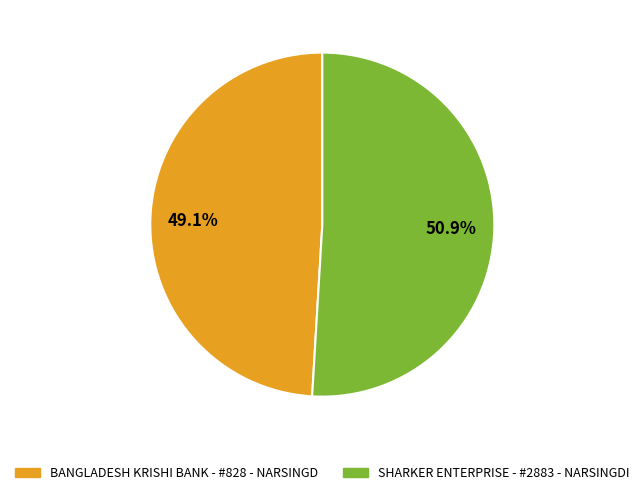

Does any single category account for the majority?

Yes